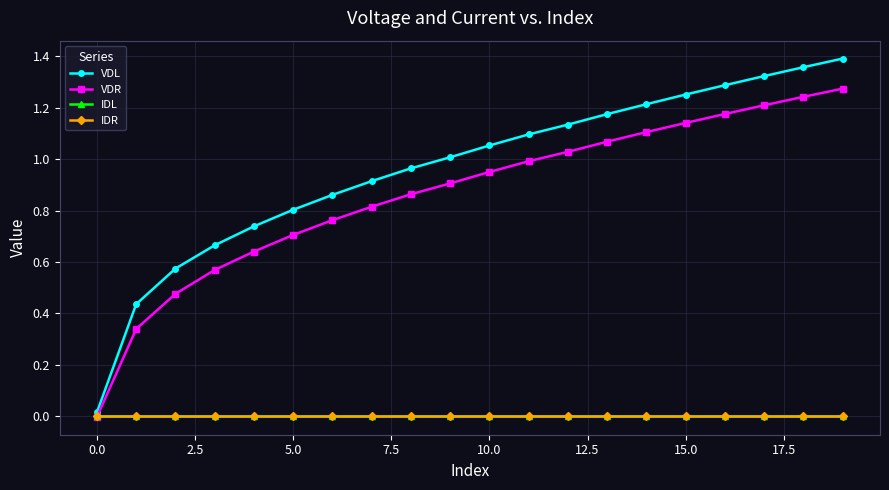

How many lines are shown in the chart?

4